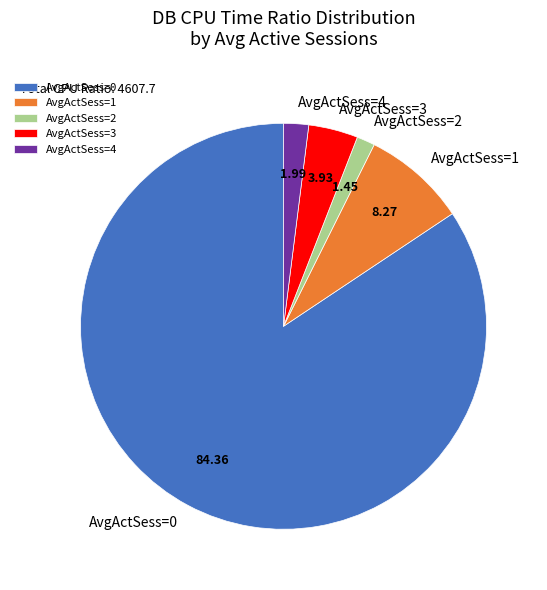

Does any single category account for the majority?

Yes